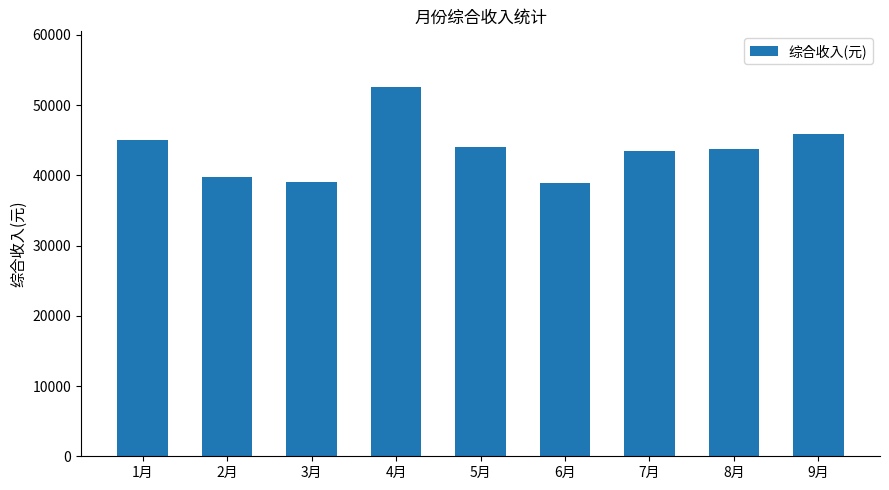

At which category does the chart reach its peak across all series?

4月